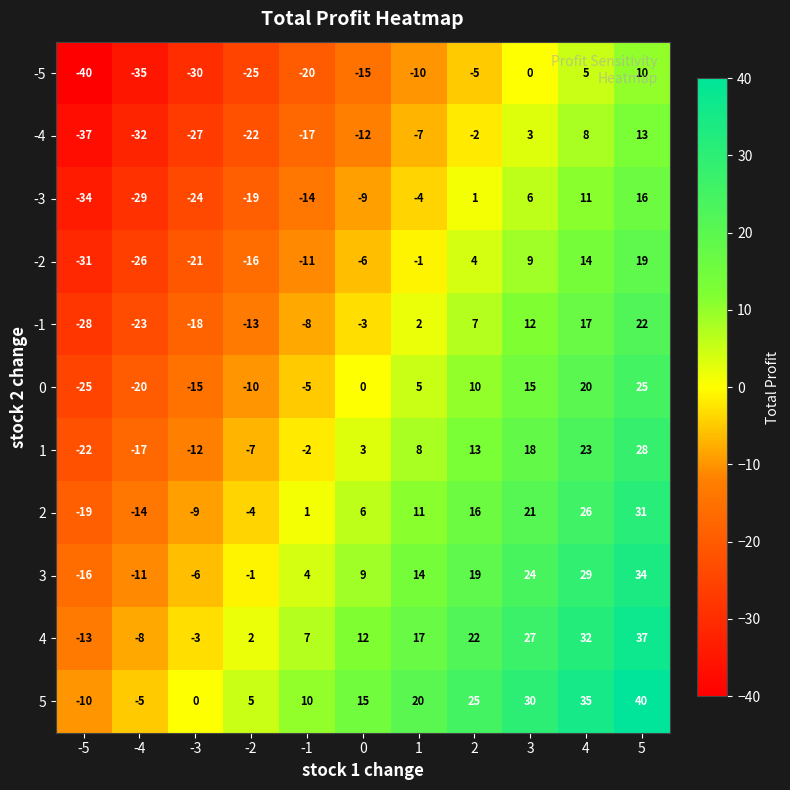

How many distinct data groups are displayed?

11